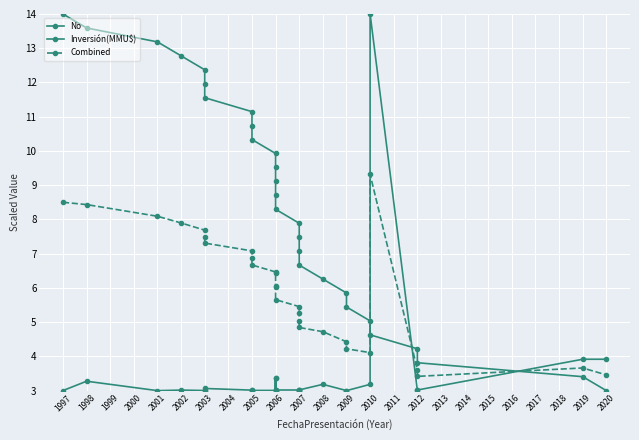

Is the value of Inversión(MMU$) at 1997 greater than the value of Combined at 2005?

No